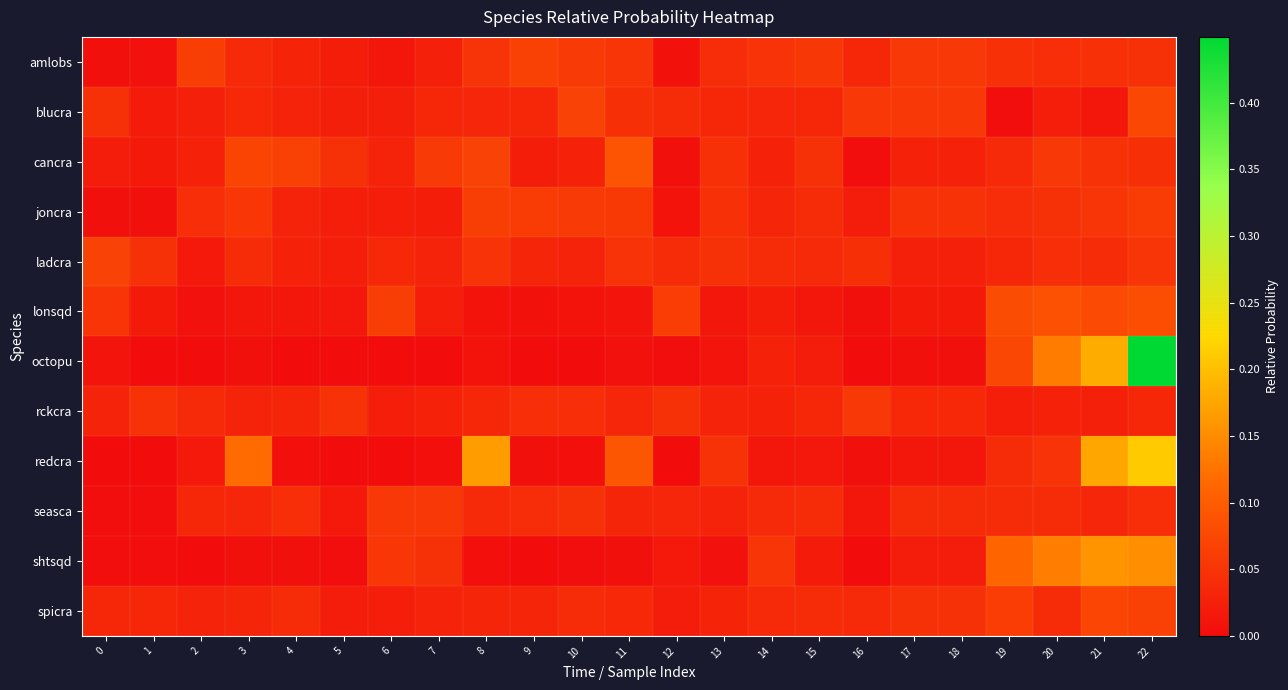

How many series are shown in this chart?

12